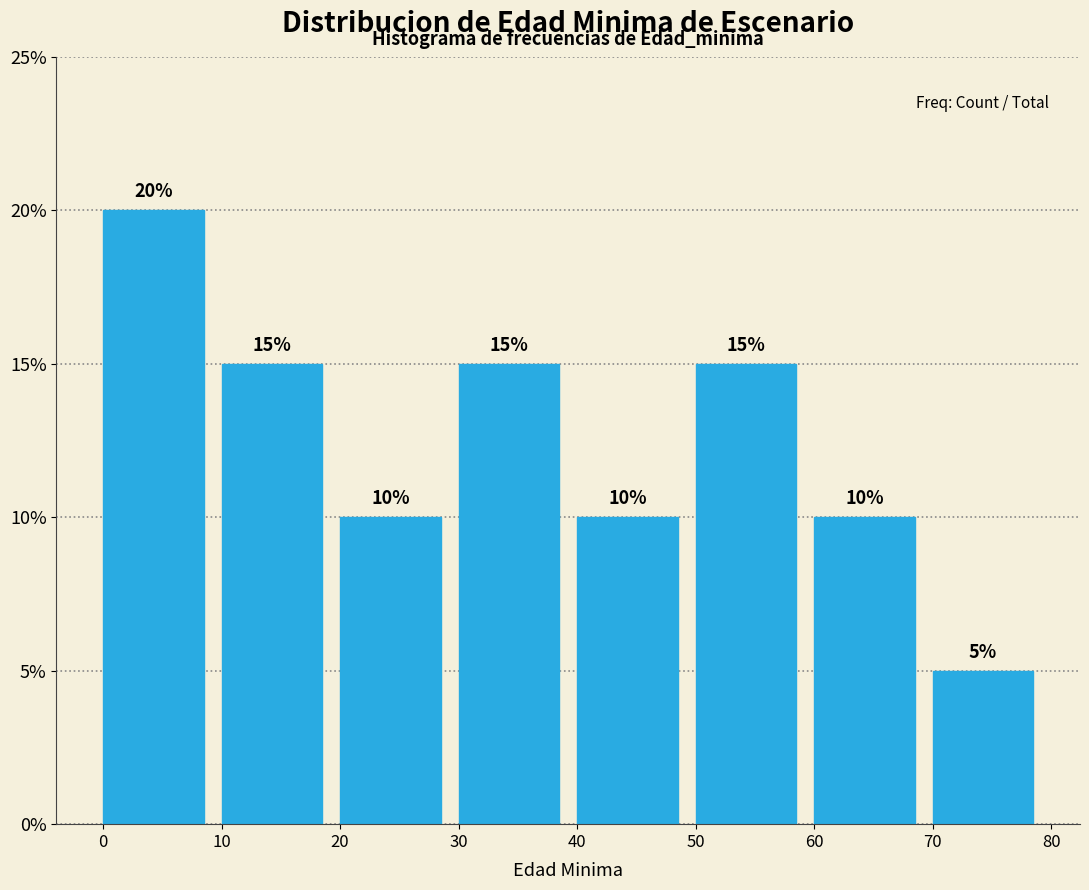

Reading left to right, transcribe this chart: for each bar, give the range it covers on the x-axis and its height.

0 to 10: 20
10 to 20: 15
20 to 30: 10
30 to 40: 15
40 to 50: 10
50 to 60: 15
60 to 70: 10
70 to 80: 5